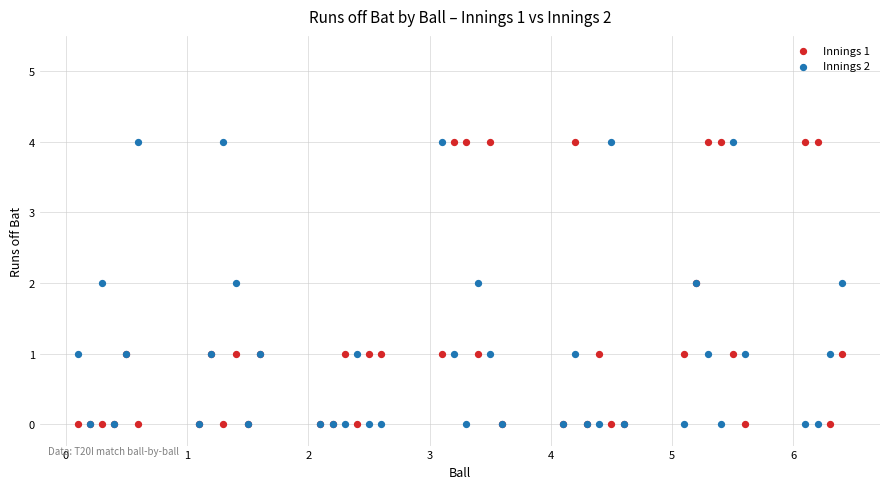

What are all the series names shown in the legend?

Innings 1, Innings 2